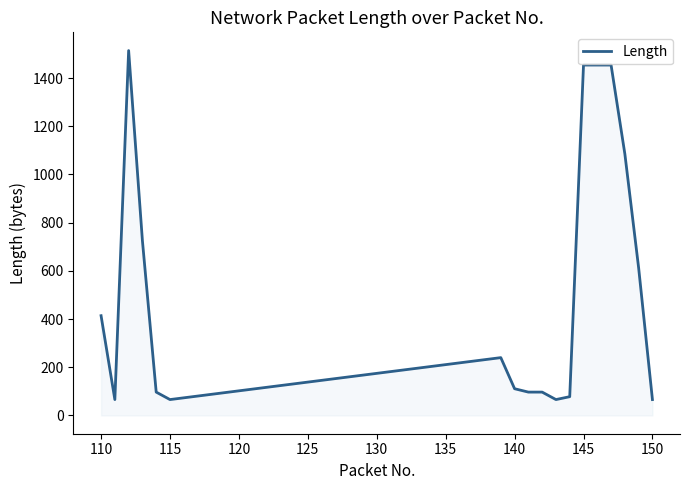

What is the greatest value displayed?

1514